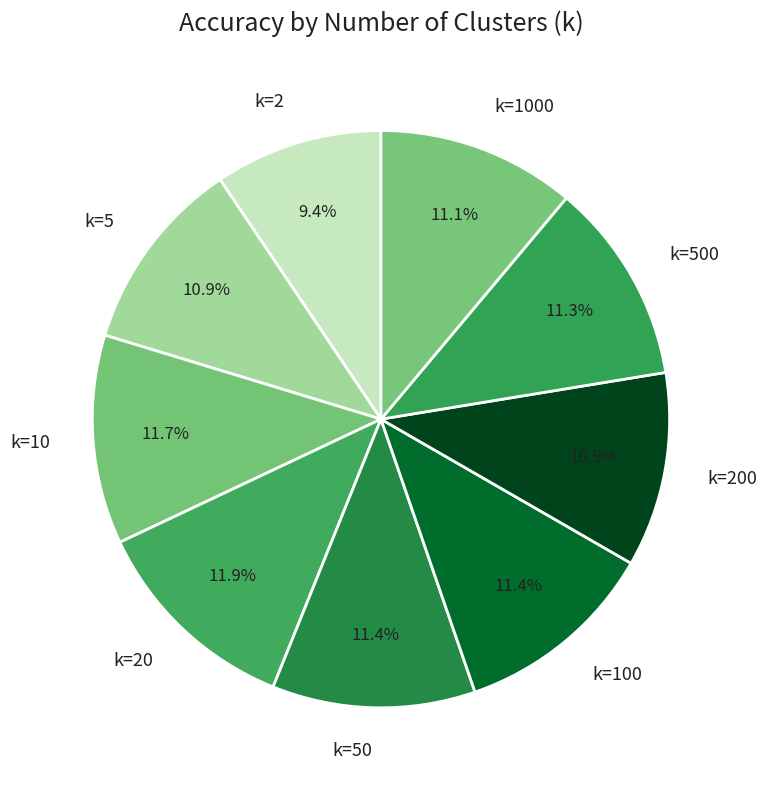

Count the number of slices in the pie.

9